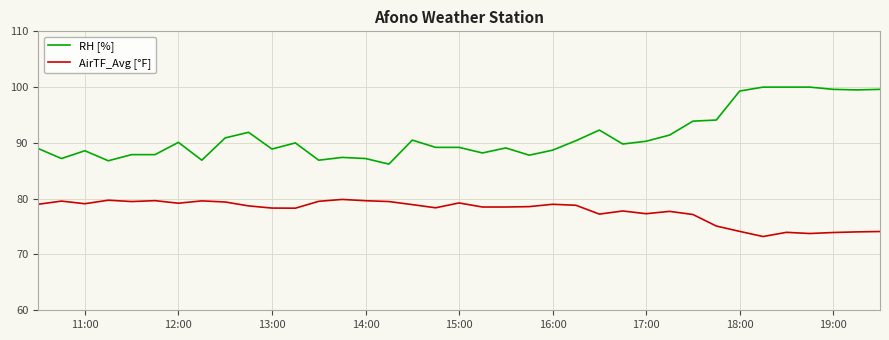

Which series has the largest range (max minus min)?

RH [%]